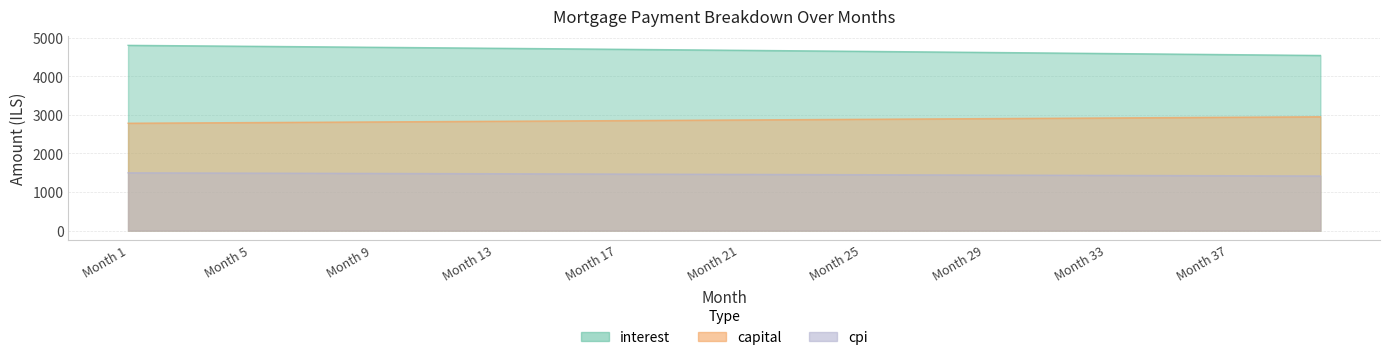

What is the sum of all cpi values?

58323.4